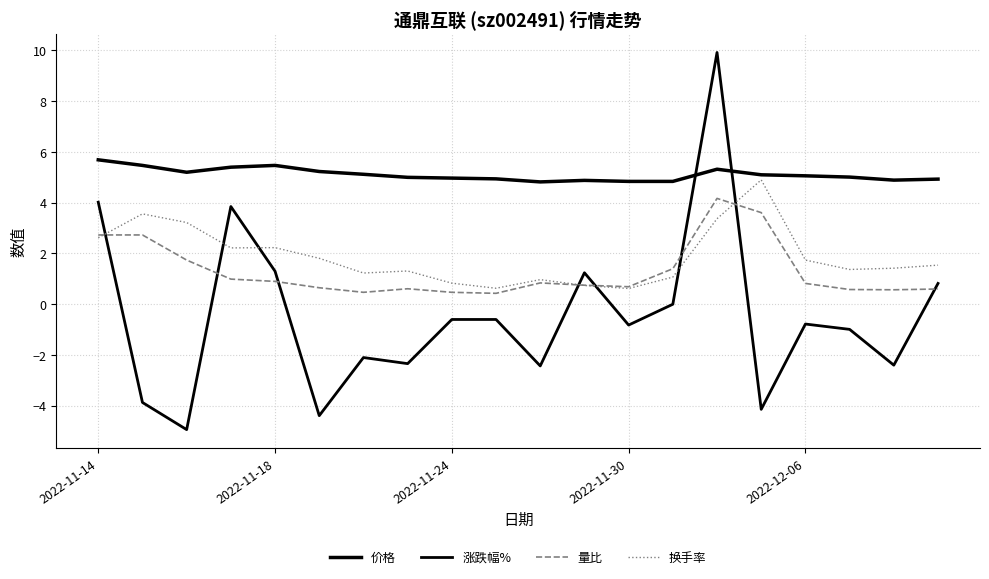

Which series ends up on top after the final intersection of 换手率 and 量比?

换手率